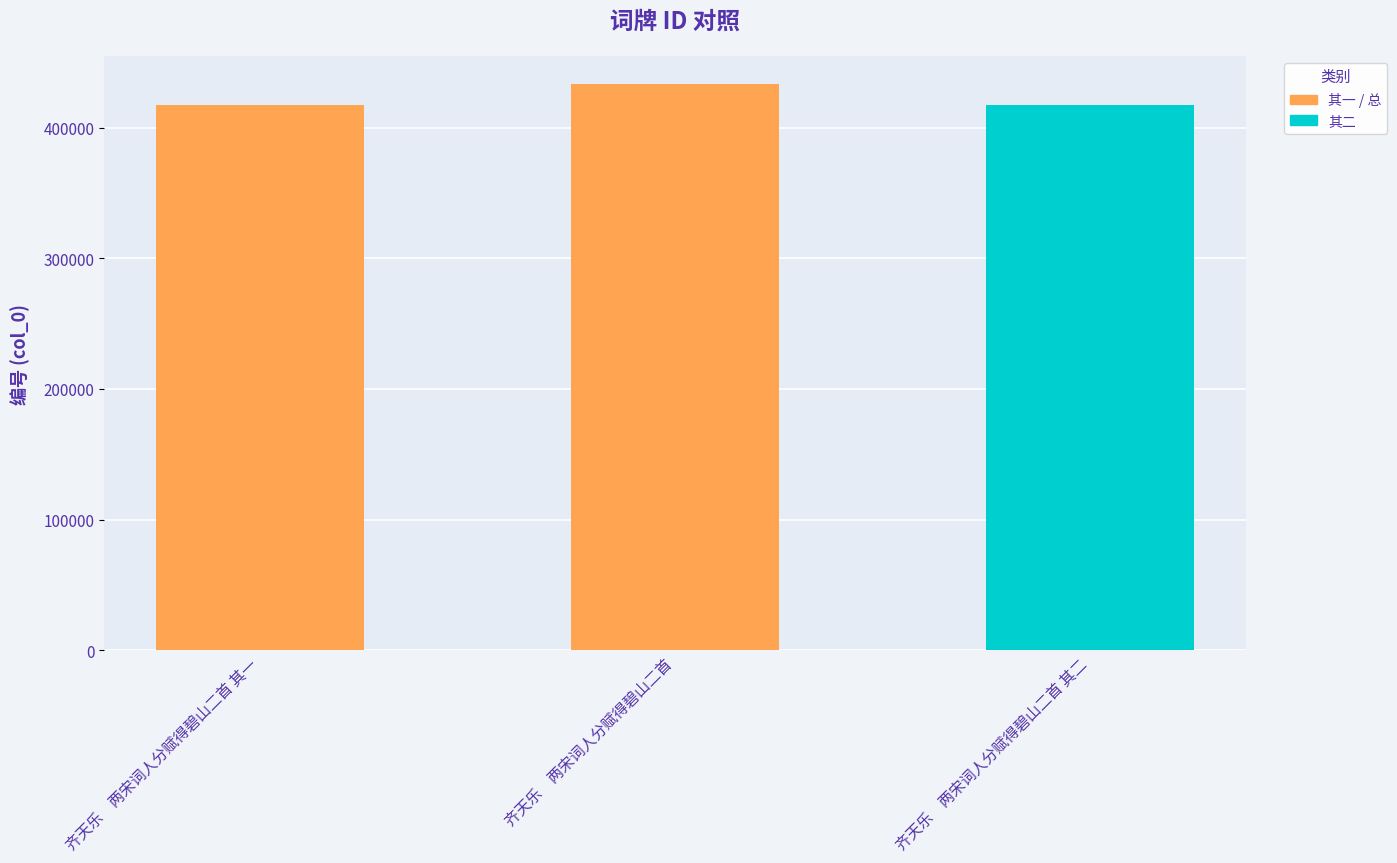

What is the label of the 2nd bar from the right?

齐天乐　两宋词人分赋得碧山二首